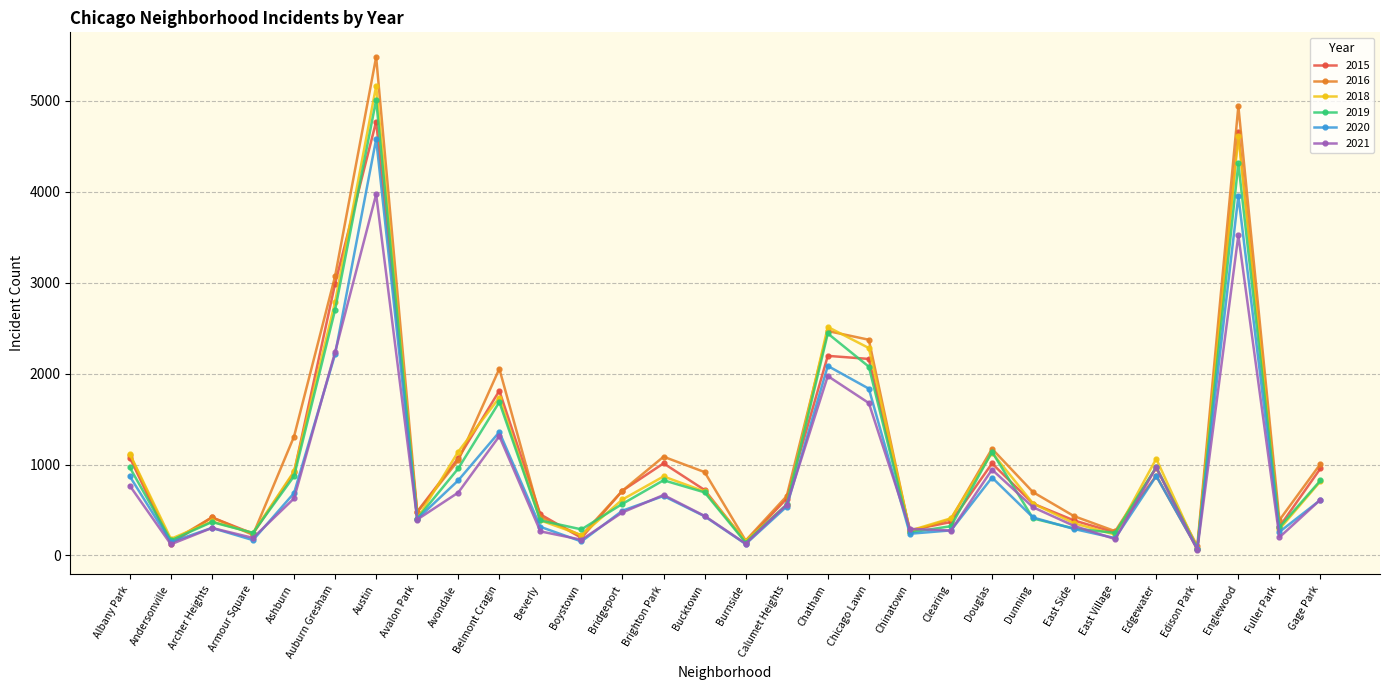

Between Andersonville and Archer Heights, which series saw the biggest shift?

2015